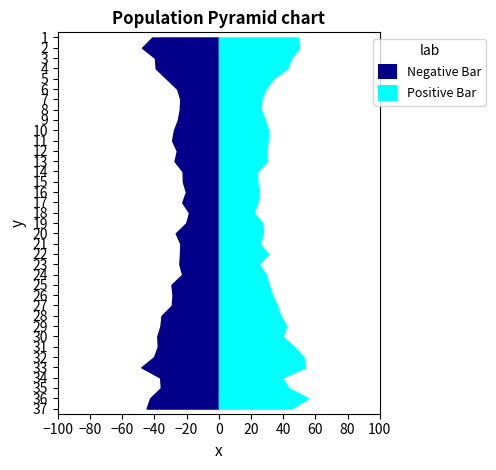

Reading right to left, transcribe all the data shown in this chart.

Negative Bar: 44.9	42.6	36.0	36.4	48.1	40.2	37.9	38.2	36.2	35.5	29.2	28.7	29.4	22.8	24.5	24.1	23.9	26.8	20.2	18.5	22.7	20.4	22.3	22.4	27.5	26.1	29.0	27.9	25.4	24.2	23.9	25.9	32.5	39.2	39.6	47.7	41.4
Positive Bar: 44.9	55.4	43.1	39.3	53.5	52.5	46.6	39.4	41.8	38.1	36.0	33.0	30.9	29.1	24.8	30.6	25.1	27.5	26.9	21.5	23.9	24.6	23.9	23.8	29.8	29.5	30.3	30.4	28.5	26.0	26.3	29.0	33.5	42.3	44.9	49.8	49.1